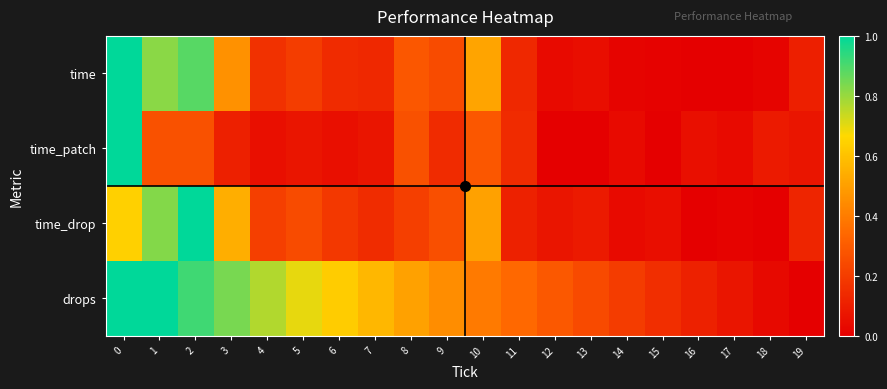

Which label corresponds to the smallest value in the chart?

16